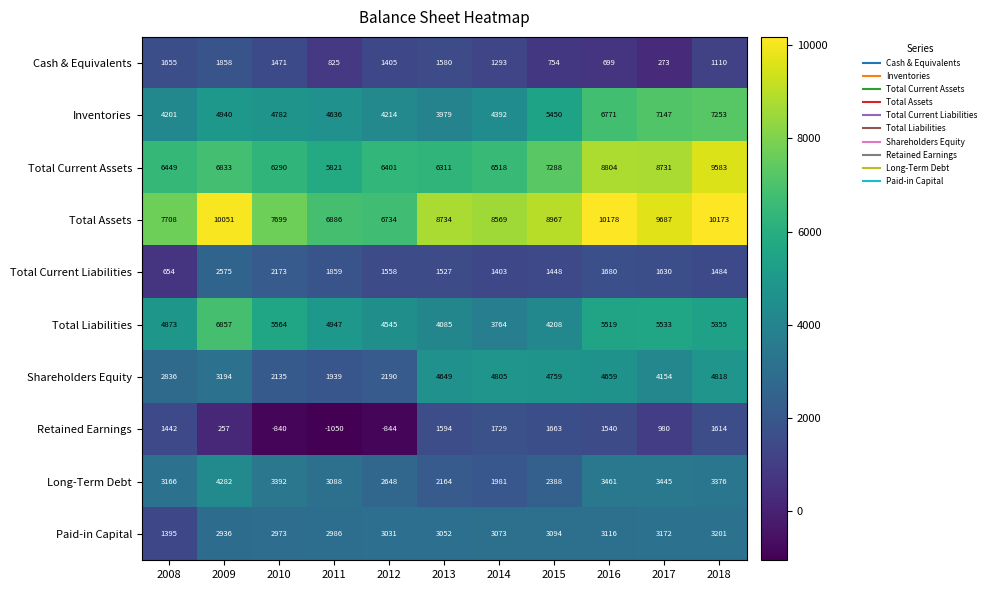

The Total Assets series shows 3277 at 2009. True or false?

False